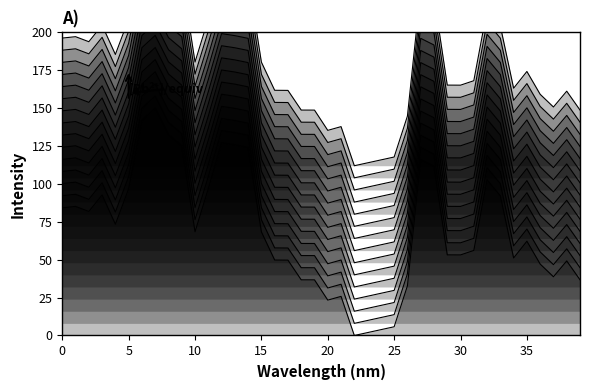

Count the number of categories in the chart.

40